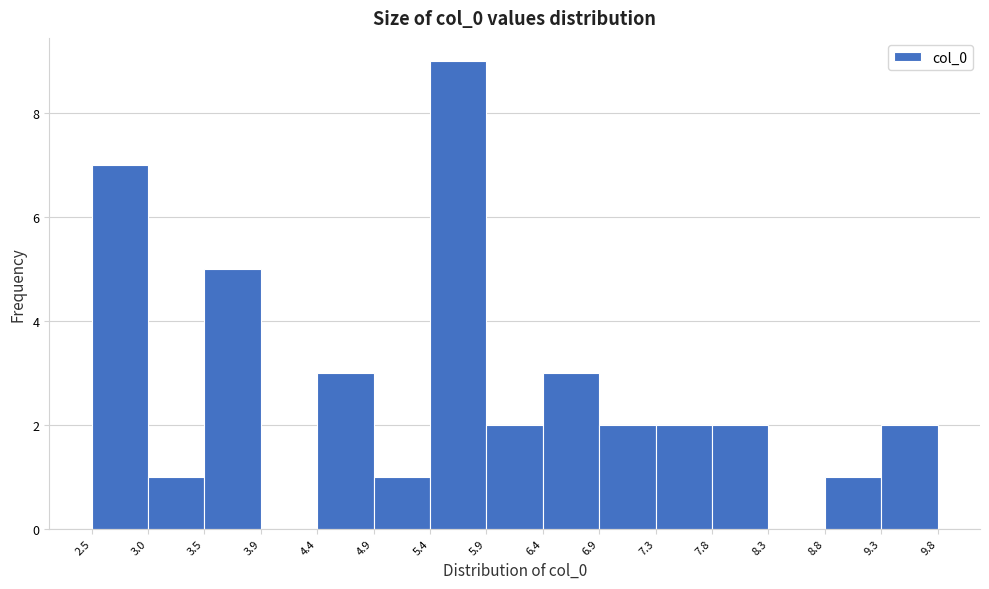

Over which range of the x-axis is the bar tallest?

5.4 to 5.9